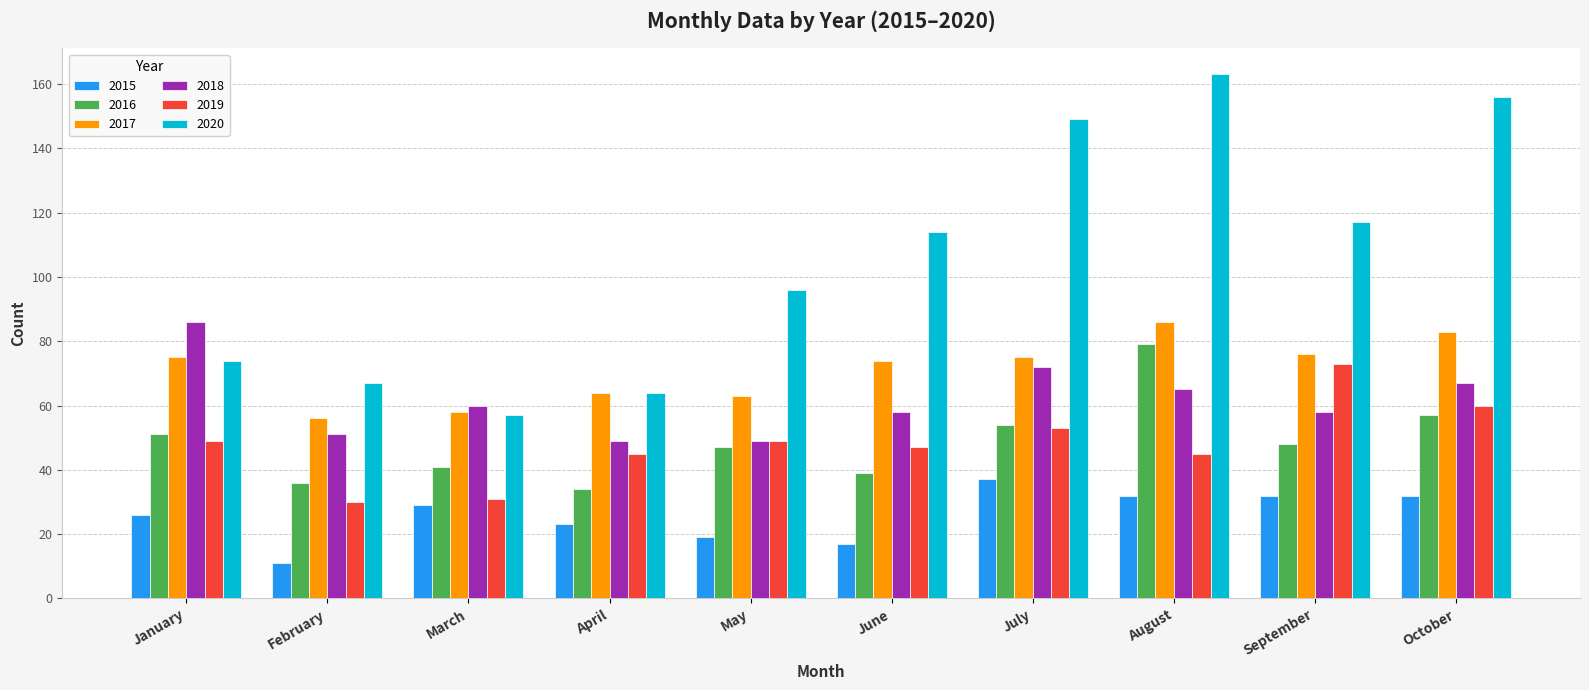

What is the difference between the highest and lowest values at January?

60